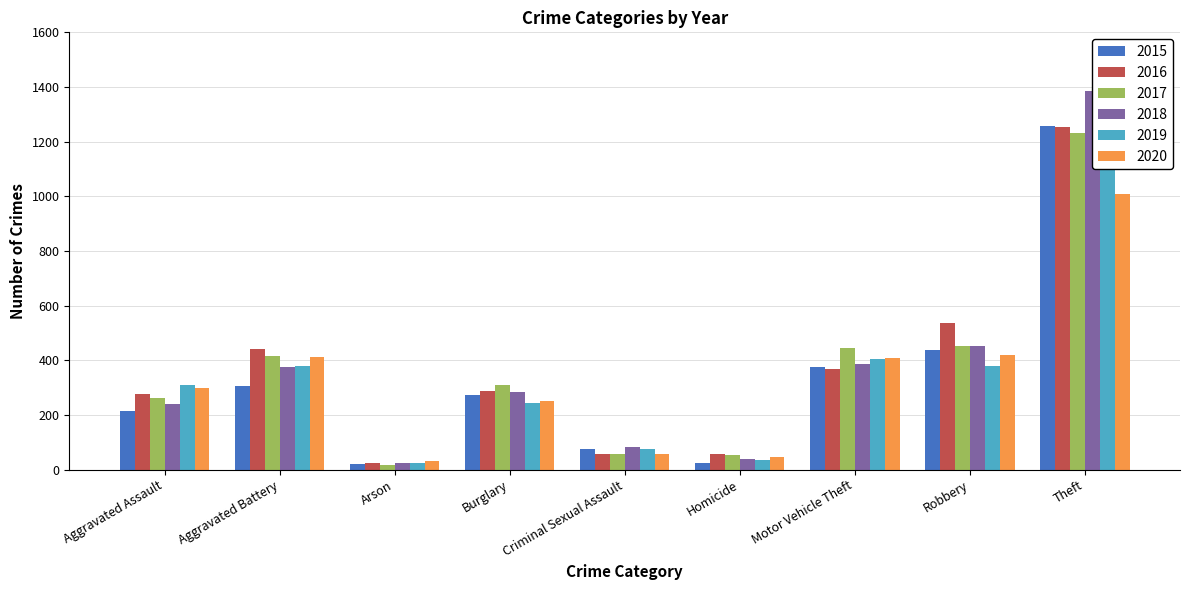

Which has a higher value, Homicide or Aggravated Assault?

Aggravated Assault